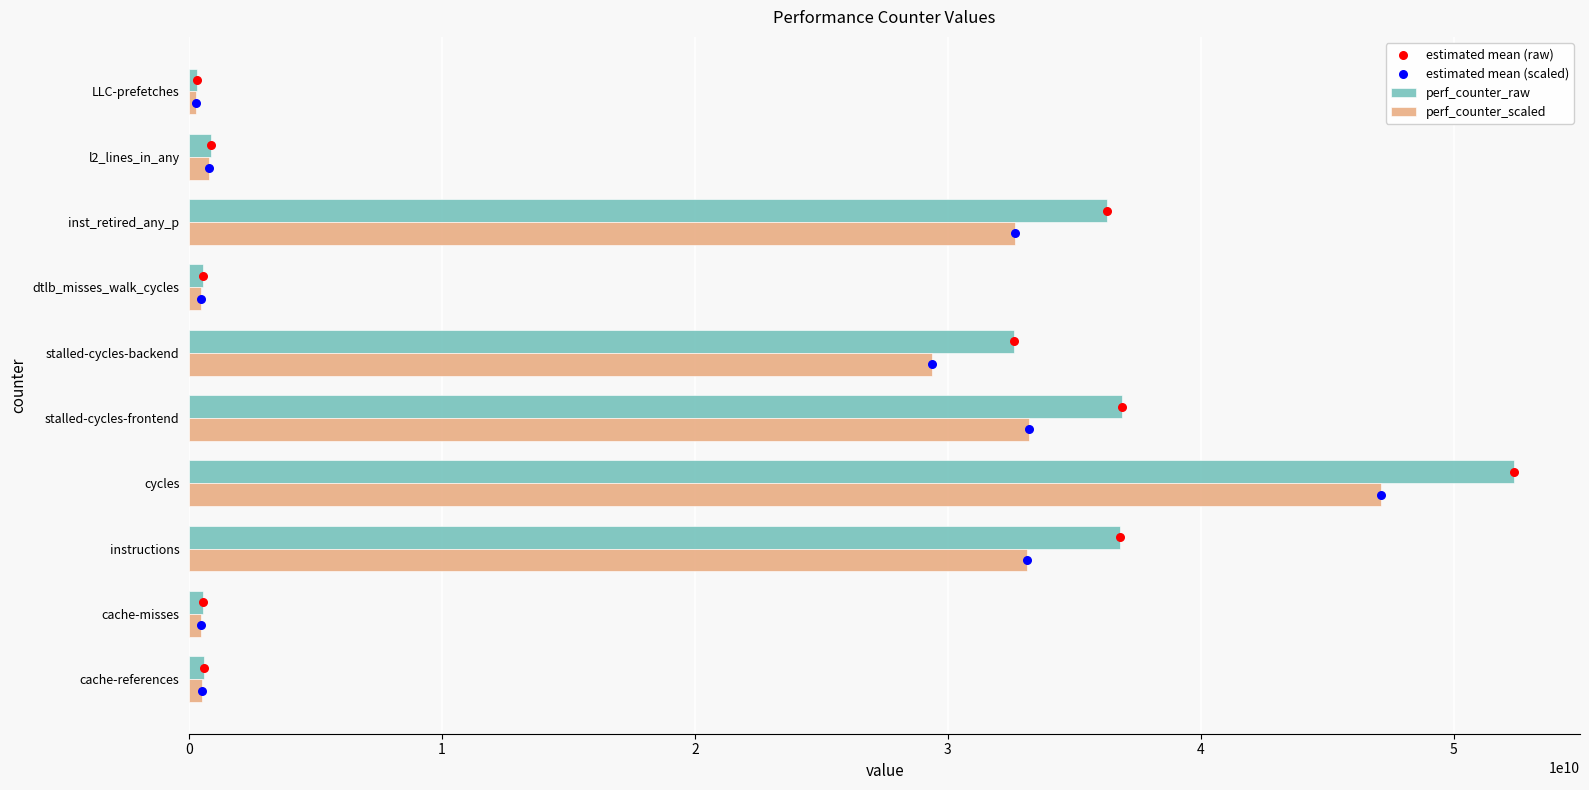

The perf_counter_raw series shows 61062412172.7 at stalled-cycles-frontend. True or false?

False